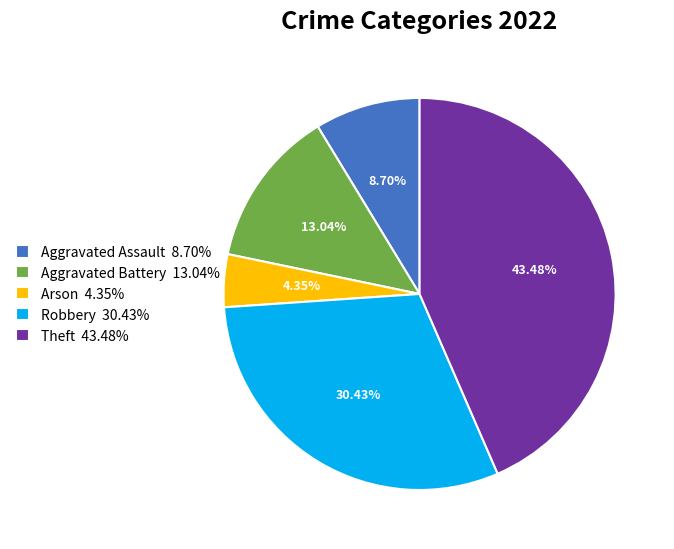

What percentage is the Robbery slice, to the nearest percent?

30%